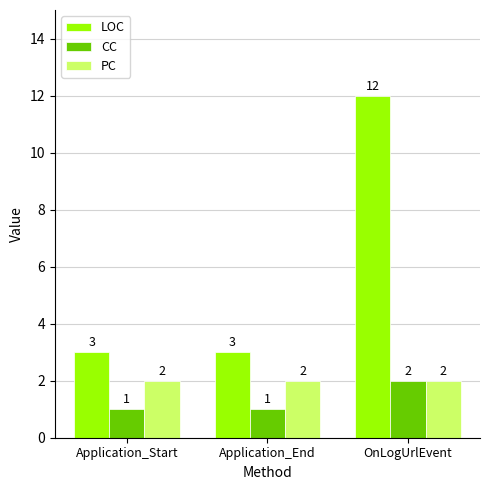

What is the lowest value of the PC series?

2